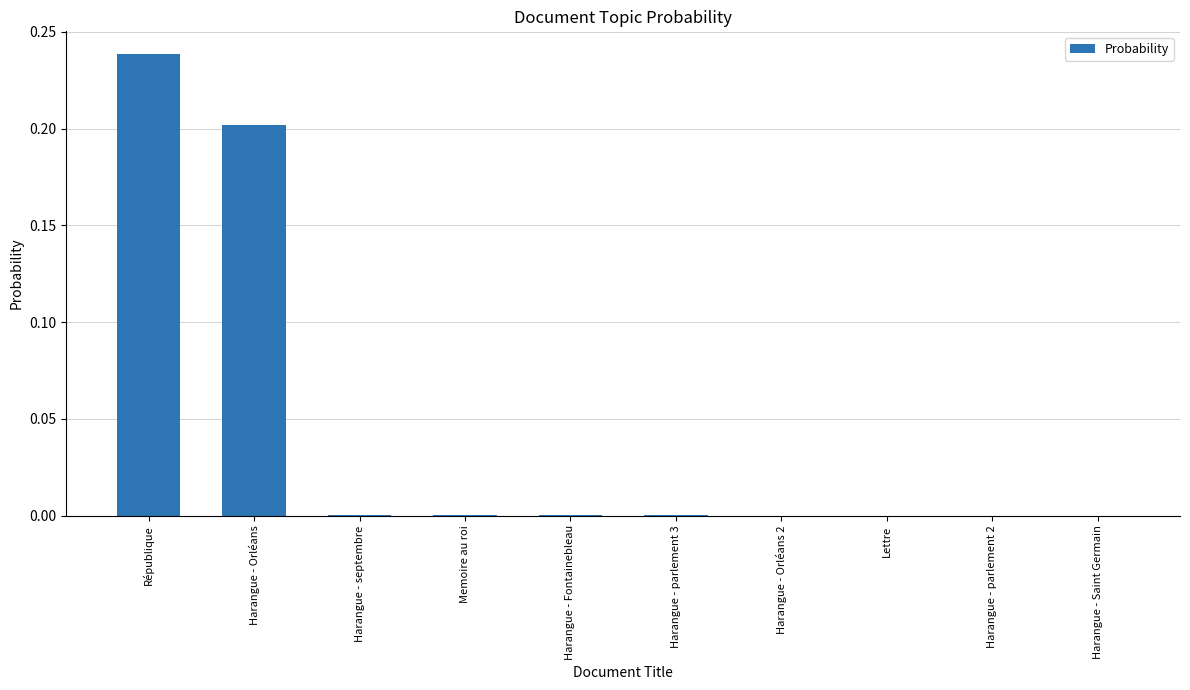

Between Harangue - Saint Germain and Harangue - Orléans, which is larger?

Harangue - Orléans